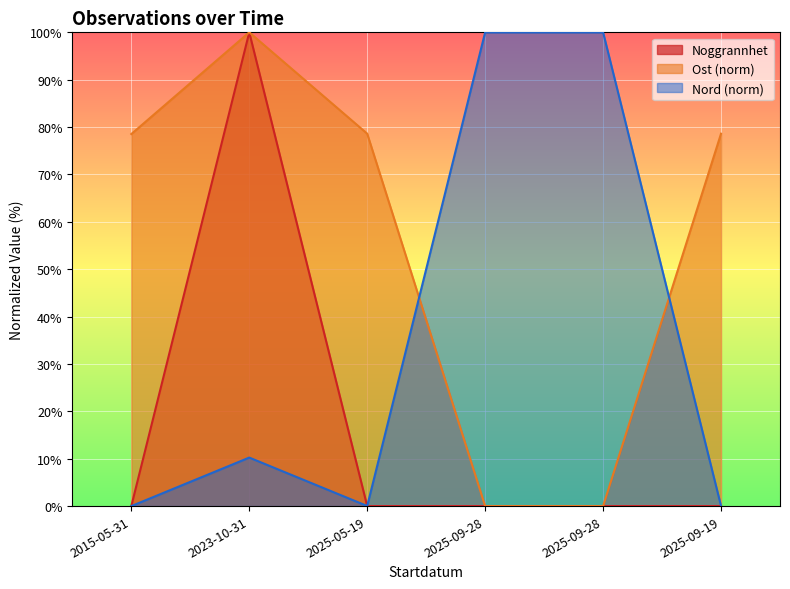

List the series in order of their overall mean, lowest first.

Noggrannhet, Nord (norm), Ost (norm)